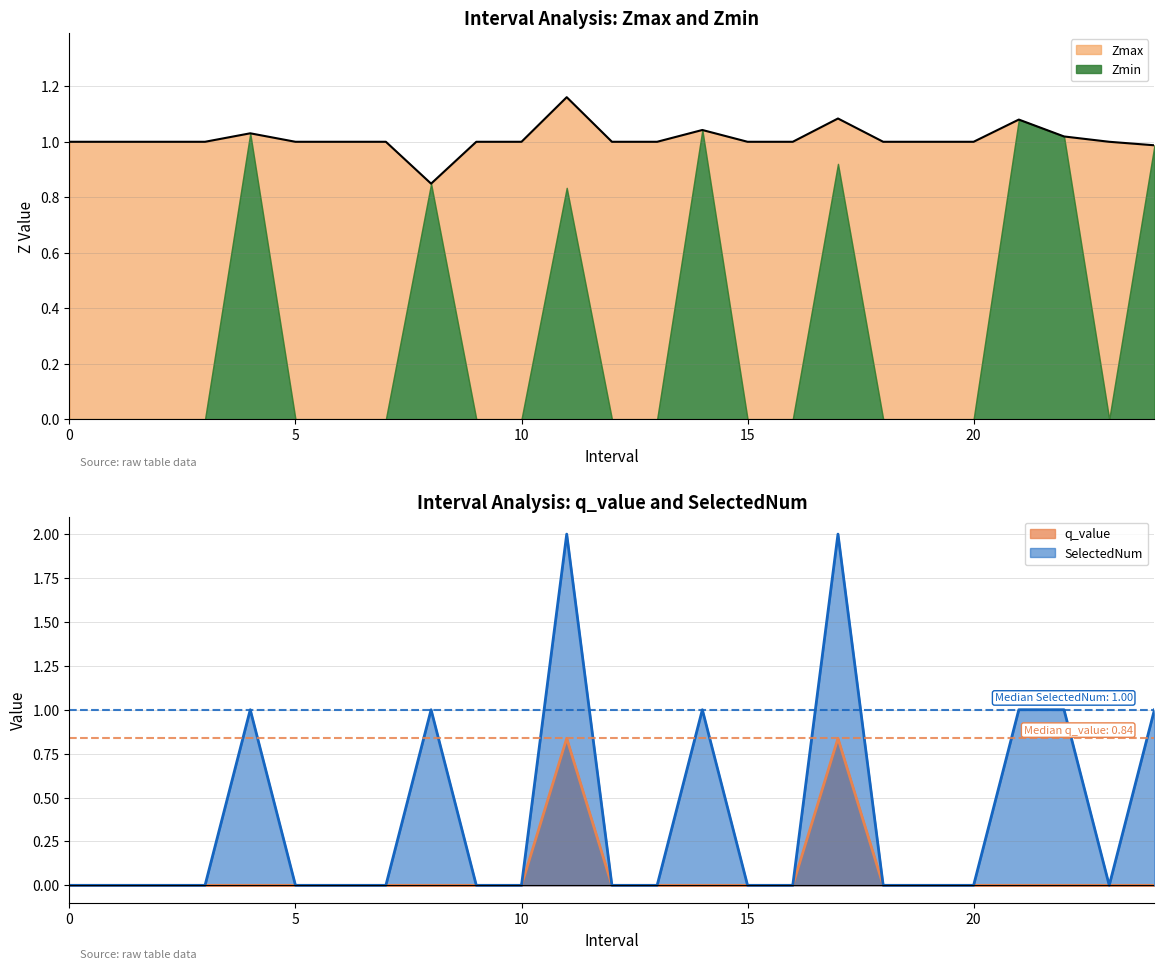

How many interior local valleys does the SelectedNum series have?

1